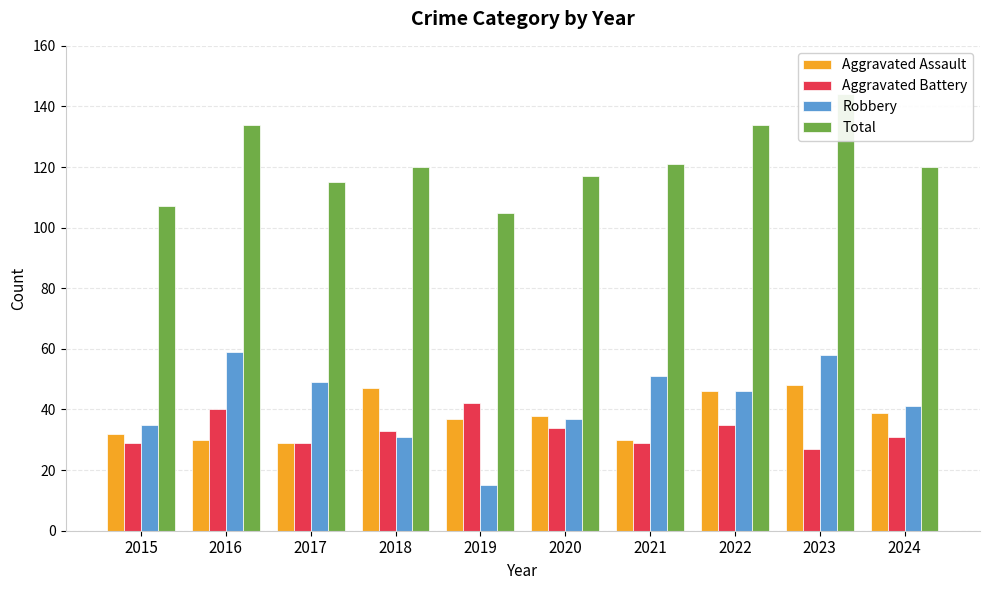

Reading left to right, transcribe all the data shown in this chart.

Aggravated Assault: 32	30	29	47	37	38	30	46	48	39
Aggravated Battery: 29	40	29	33	42	34	29	35	27	31
Robbery: 35	59	49	31	15	37	51	46	58	41
Total: 107	134	115	120	105	117	121	134	144	120